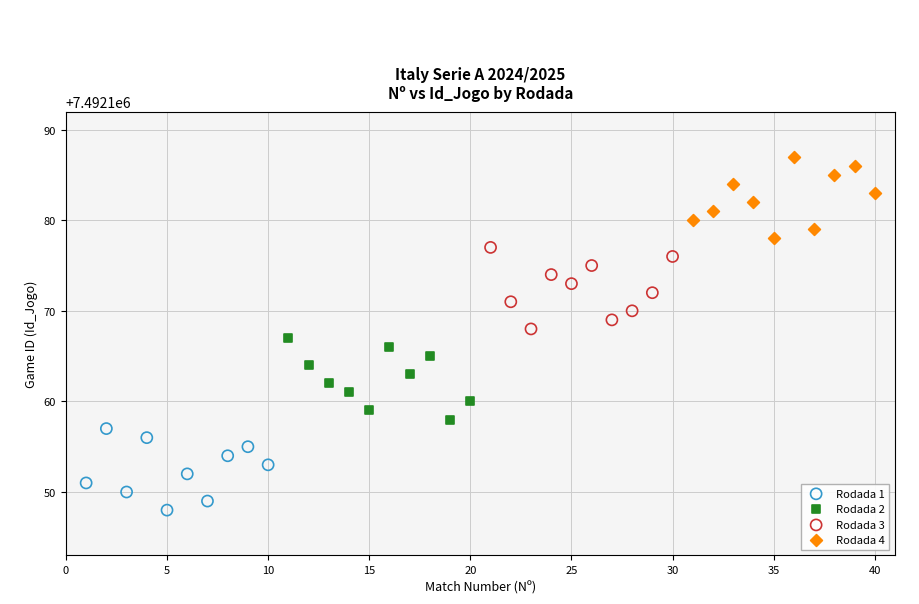

Which series contains the lowest Y value?

Rodada 1